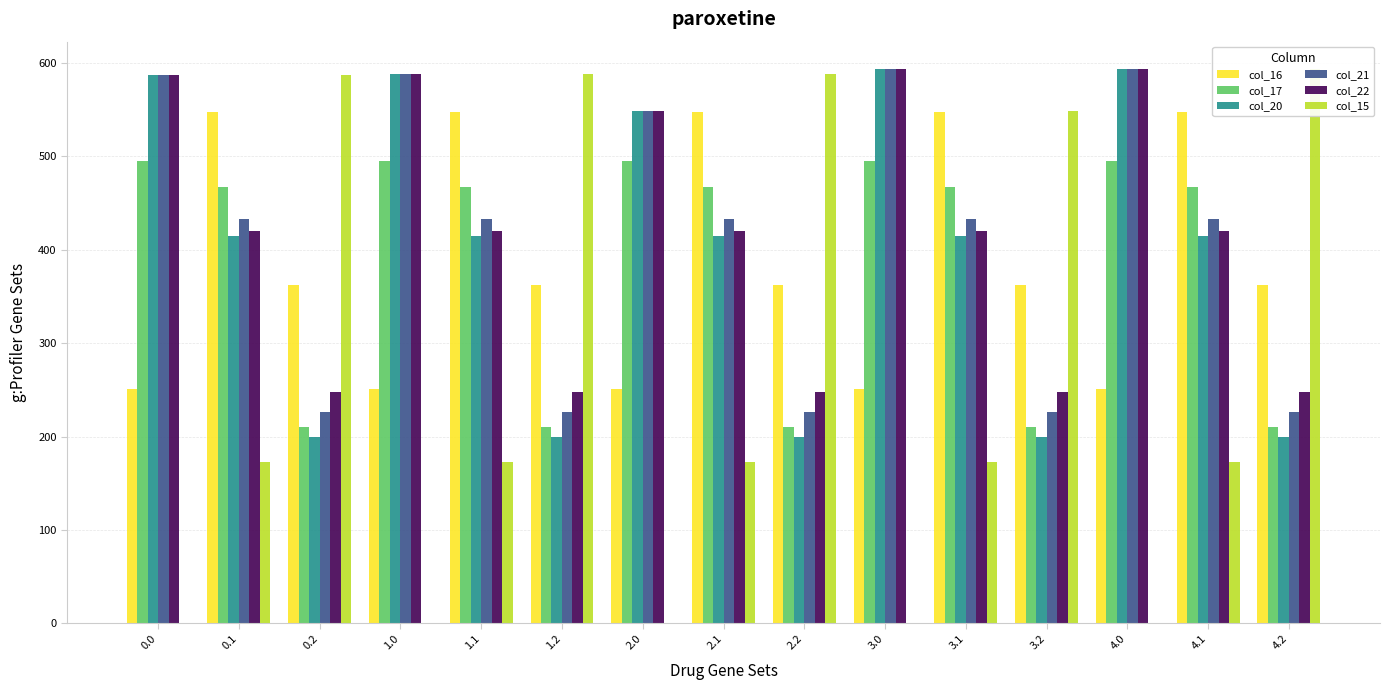

Are the bars horizontal?

No